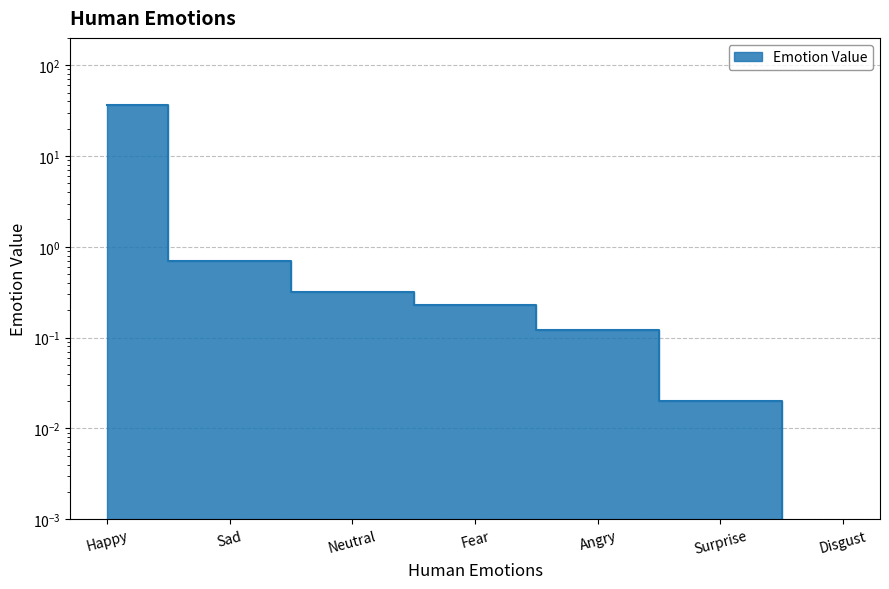

True or false: the data has more than 2 interior local peaks.

False